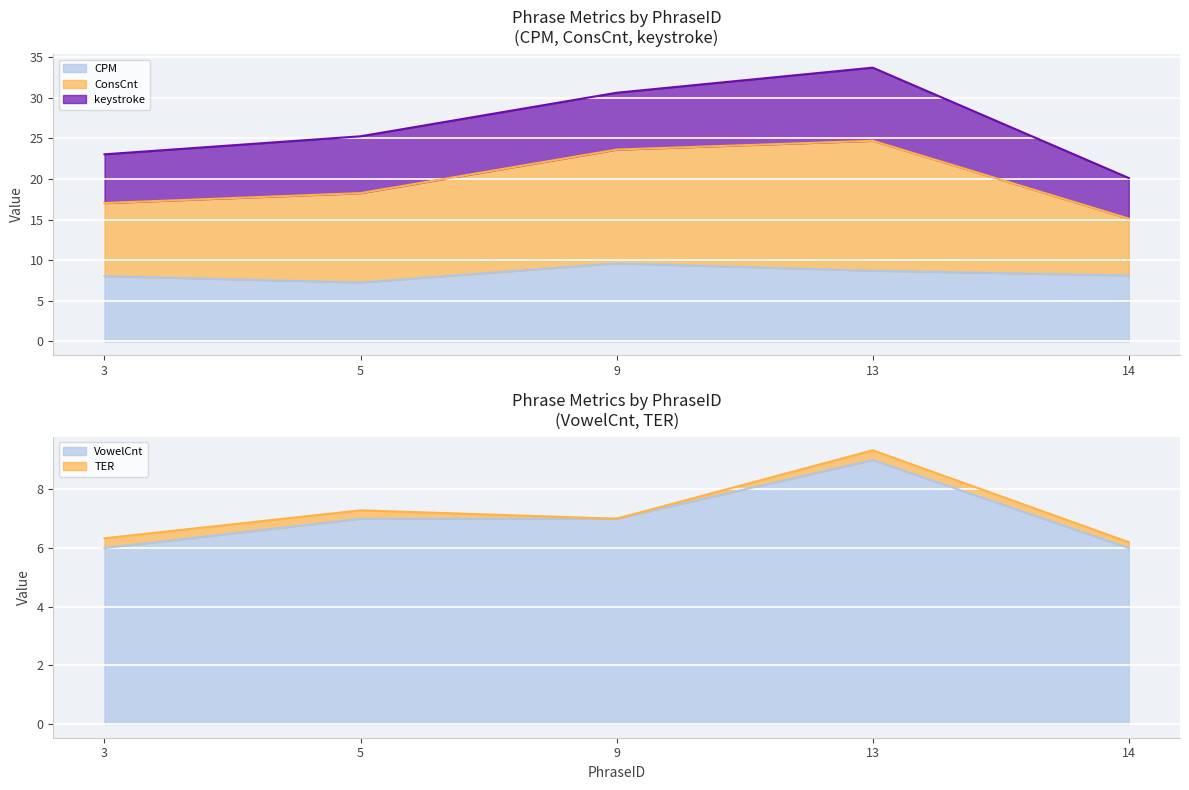

How many data points does each series have?

5